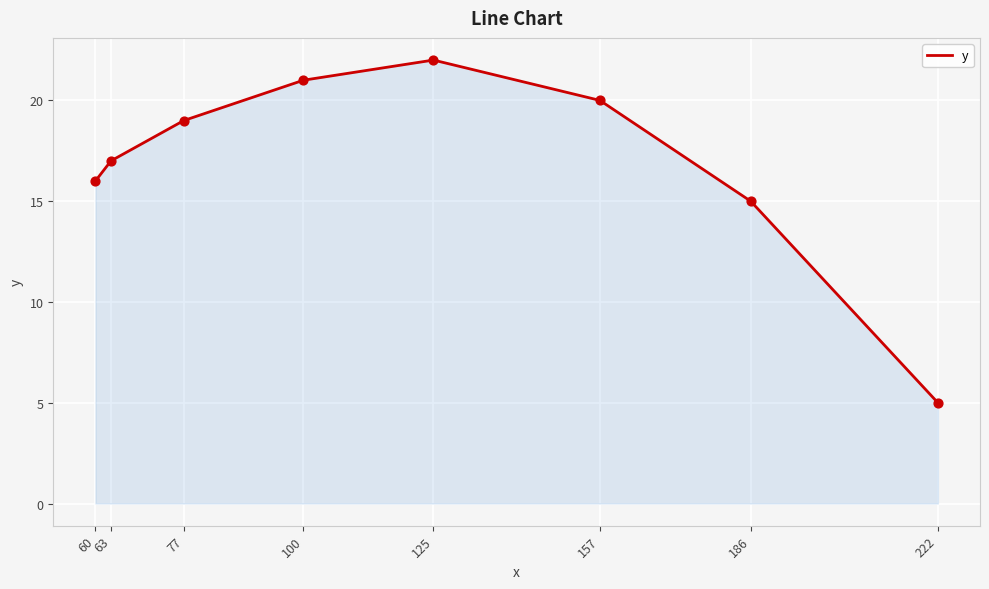

What is the ratio of the value at 125 to the value at 60?

1.4